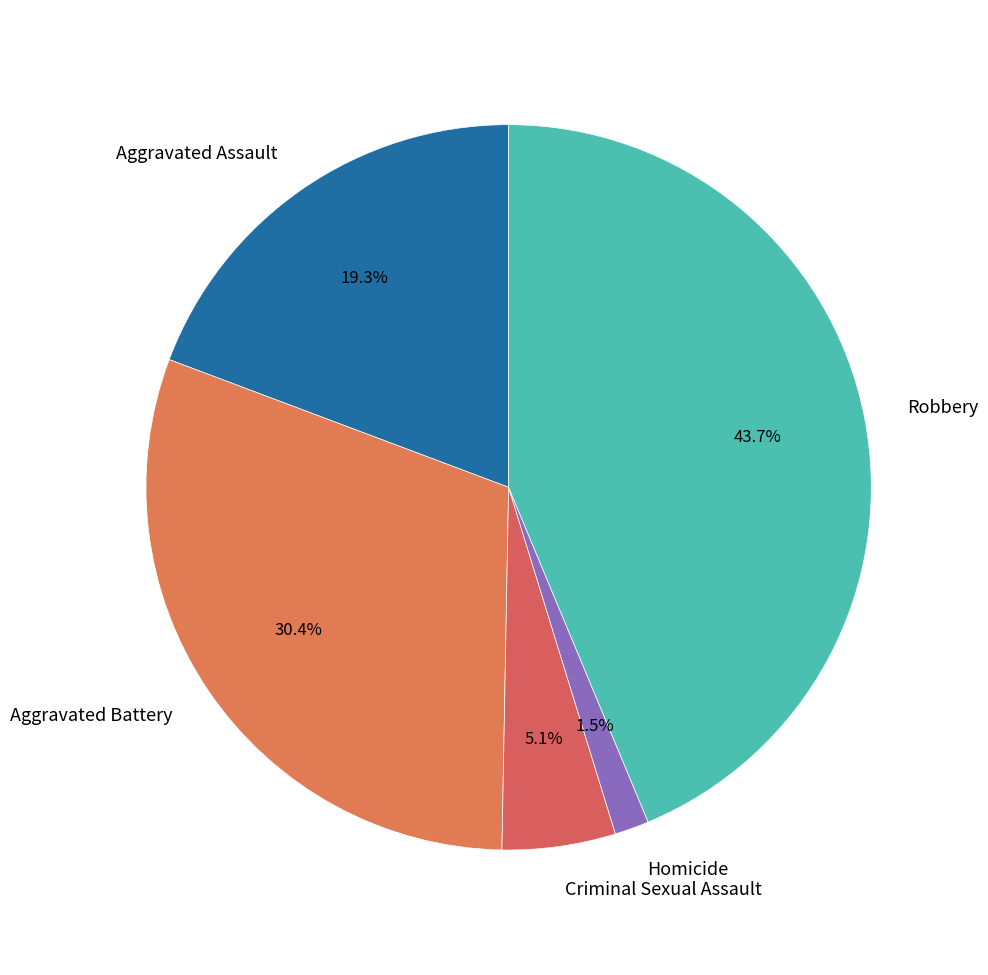

Between Robbery and Homicide, which is larger?

Robbery